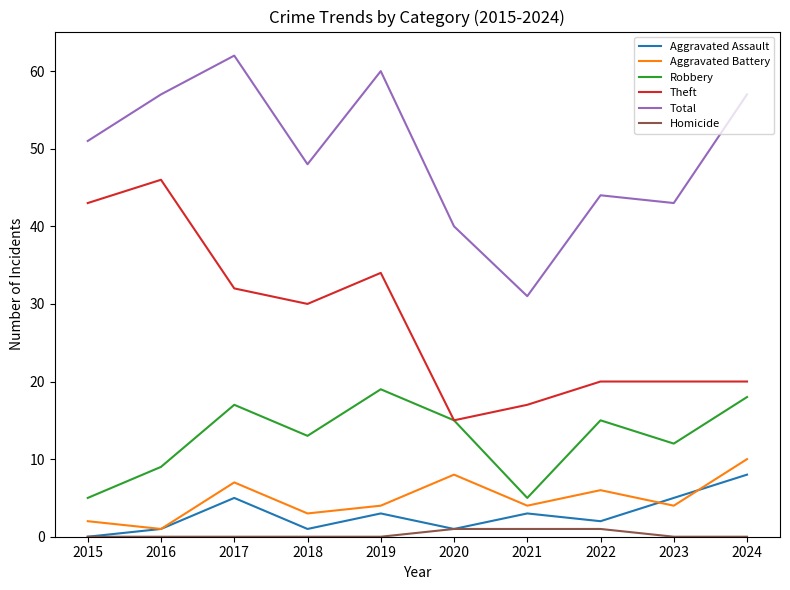

The Theft series shows 52 at 2019. True or false?

False